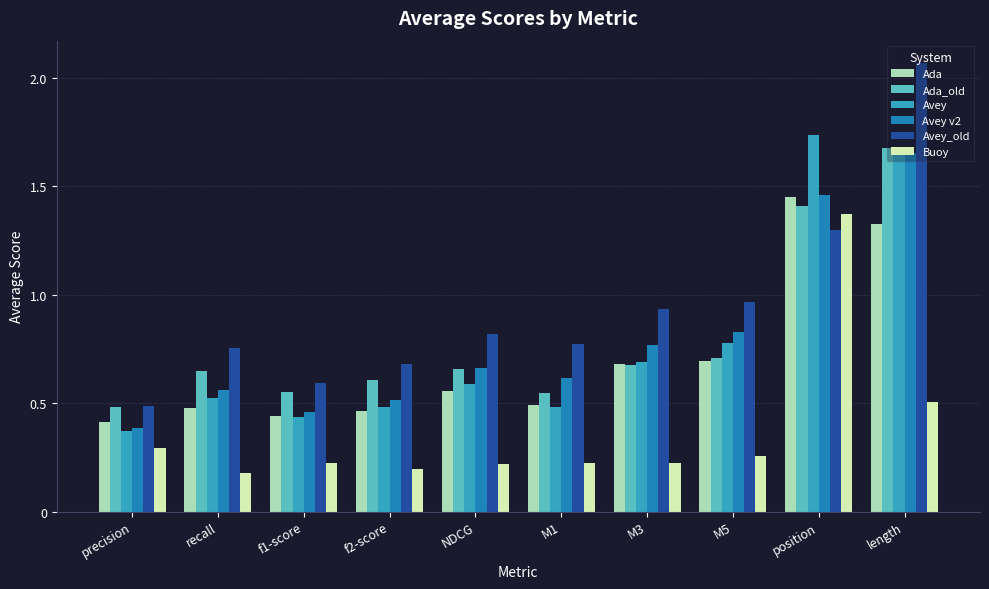

Which series has the widest spread of values?

Avey_old